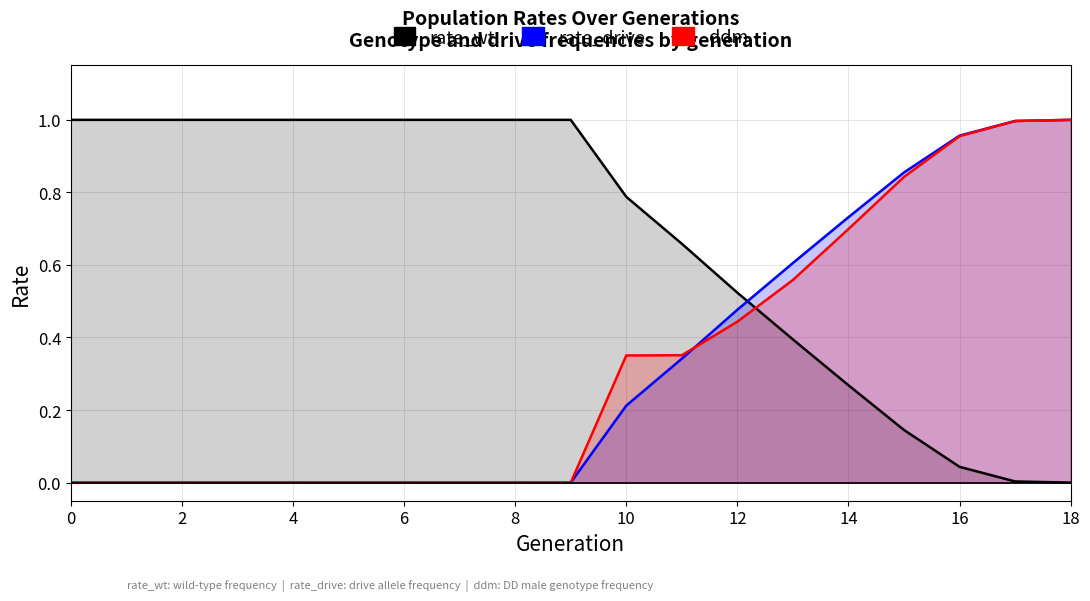

What is the sum of the rate_drive values at 15 and 12?

1.3